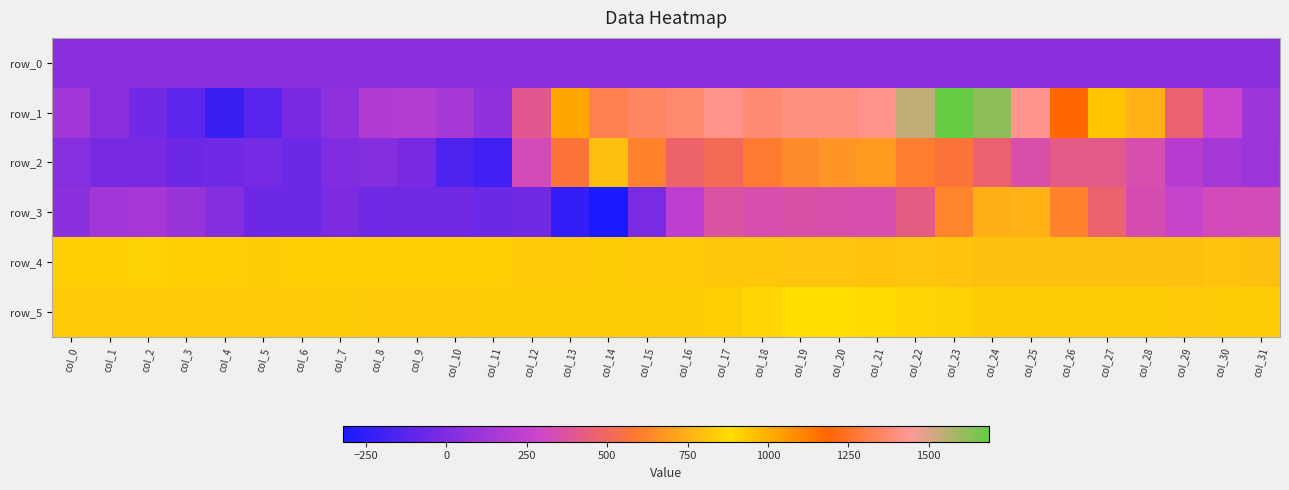

What is the sum of all row_5 values?

26901.0